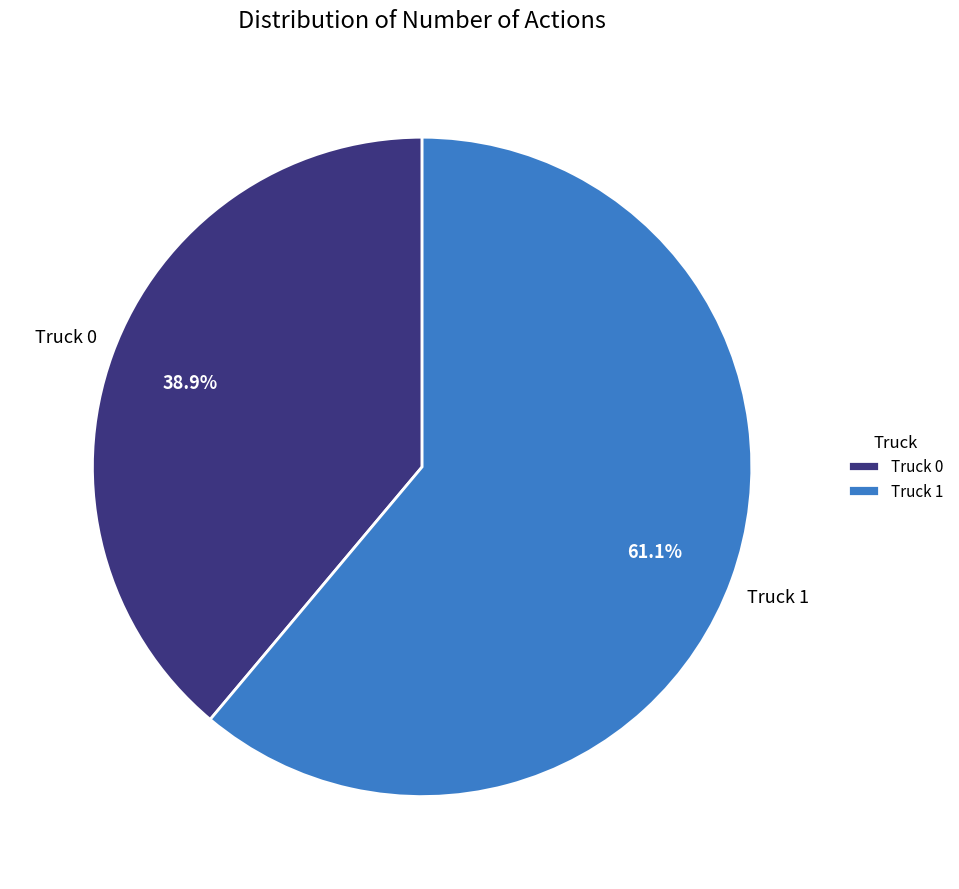

What portion of the pie excludes Truck 0?

61.1%